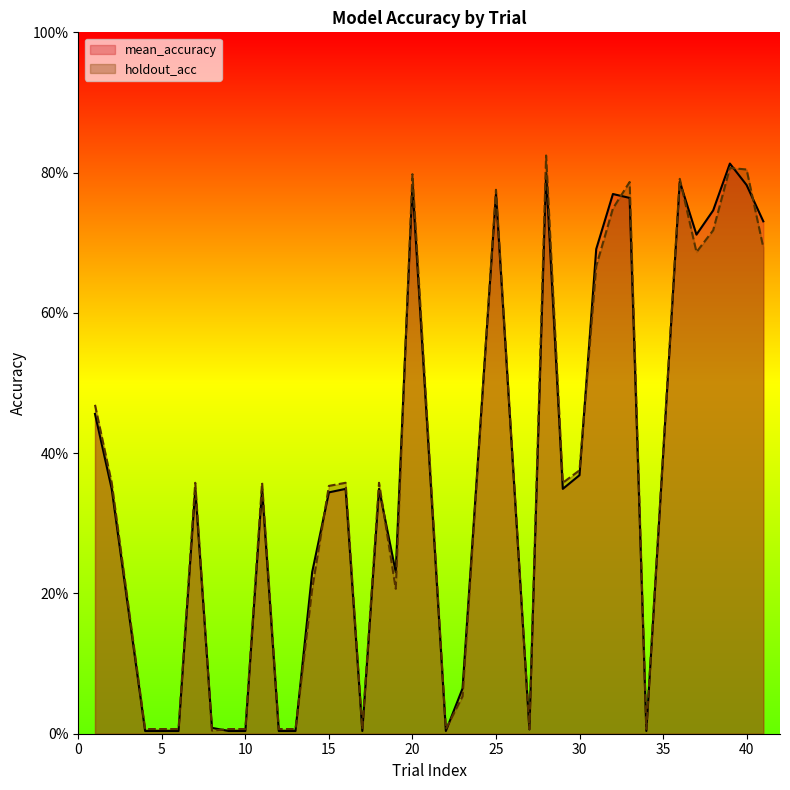

At which category is the sum across all series the highest?

28